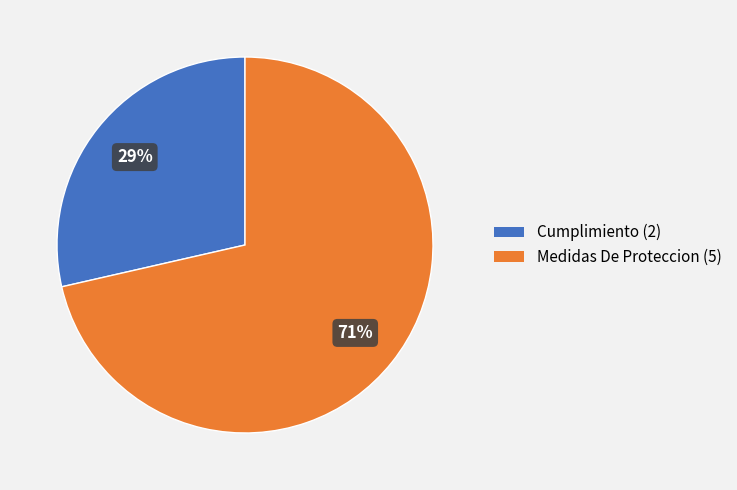

To the nearest percent, what is the combined percentage of Cumplimiento and Medidas De Proteccion?

100%